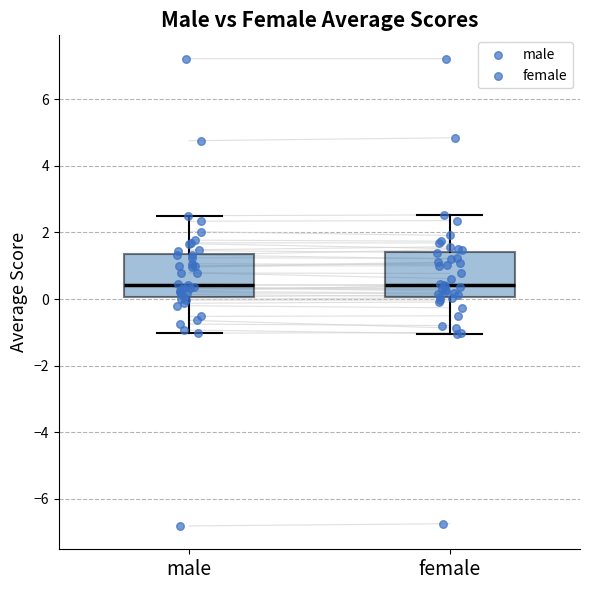

Reading left to right, transcribe this box plot: for each box, give where its median line is, the range the box spans, and where its two whiskers end, as read against the y-axis. The values are not printed on the chart, so give them approximately, as read against the axis.

male: median 0.4, box 0.0 to 1.4, whiskers -1.0 to 2.6
female: median 0.4, box 0.0 to 1.4, whiskers -1.0 to 2.6